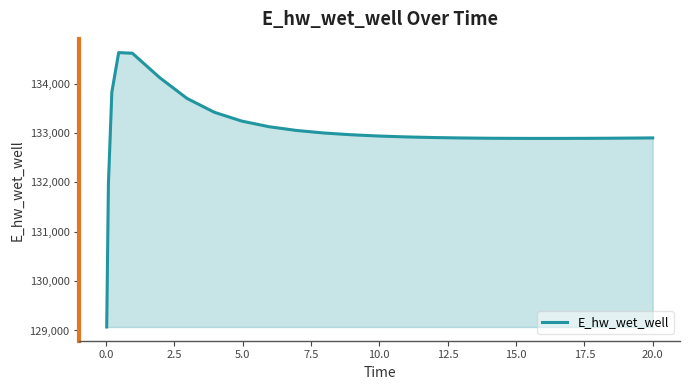

What is the difference between the maximum and minimum values?

5558.1